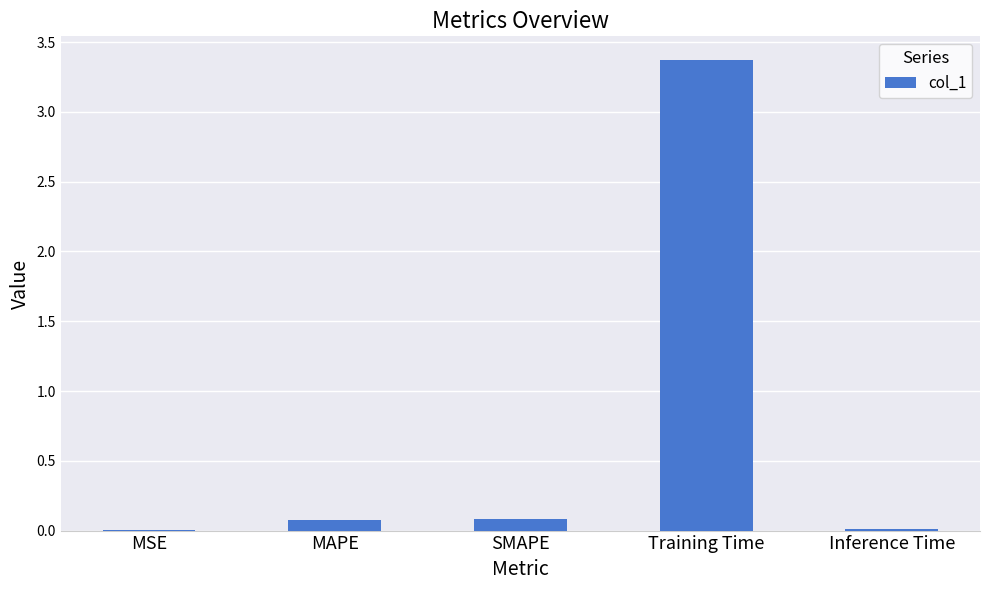

The value at Training Time is 4.5. True or false?

False